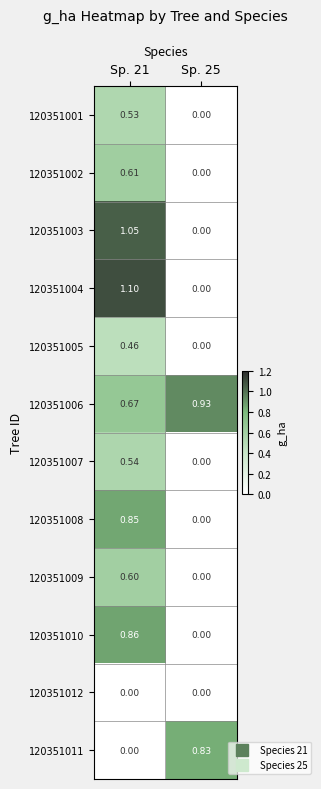

Count the number of data series in this chart.

12